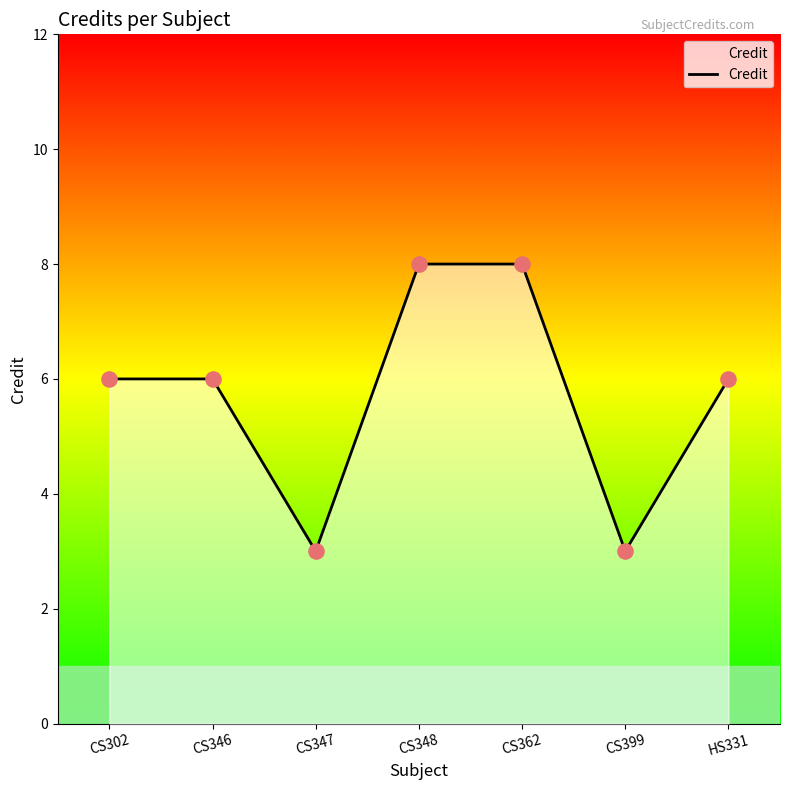

What is the change in value from CS347 to CS362?

+5